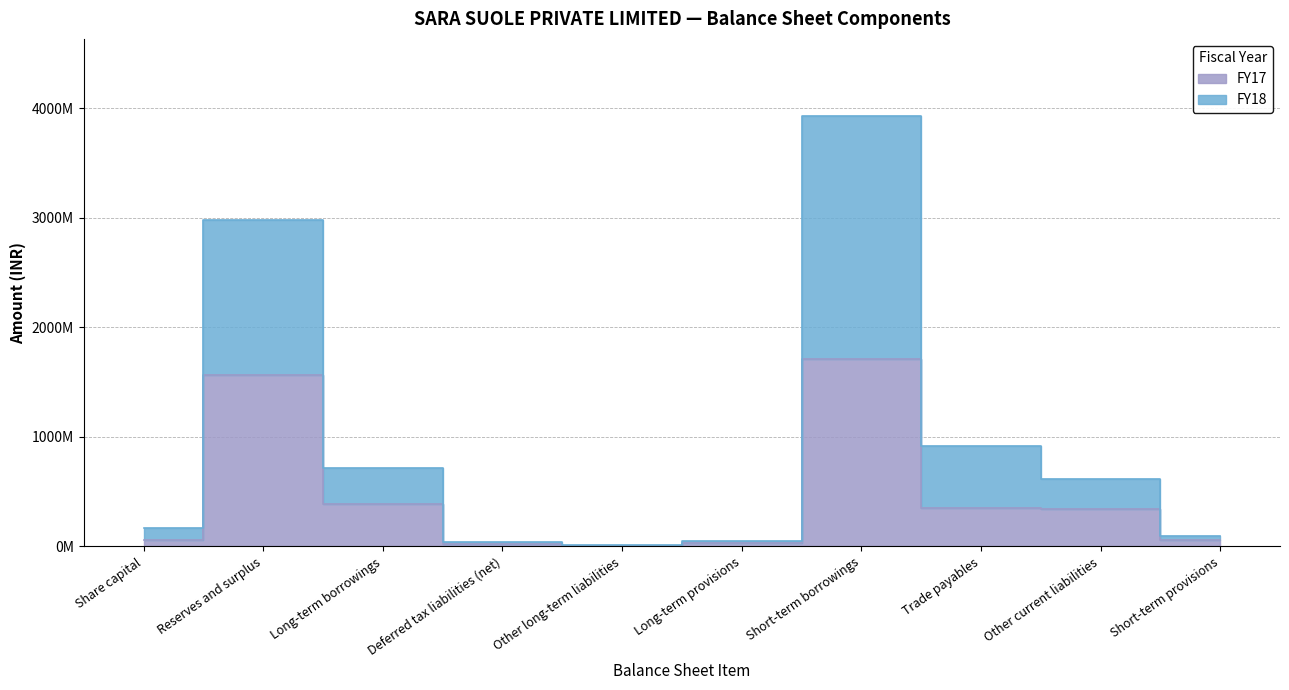

Which category has the highest value across all series?

Short-term borrowings